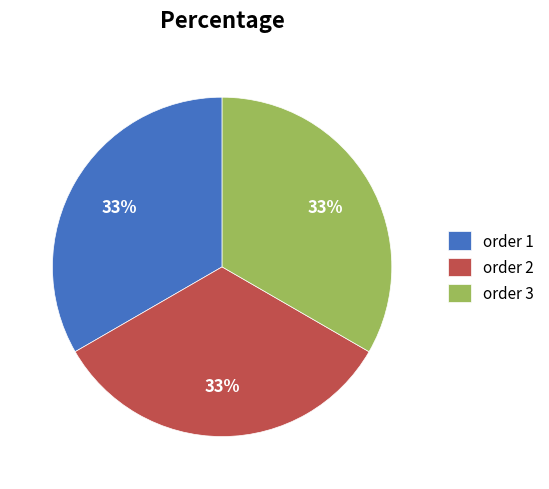

Is there any slice that represents more than half of the pie?

No